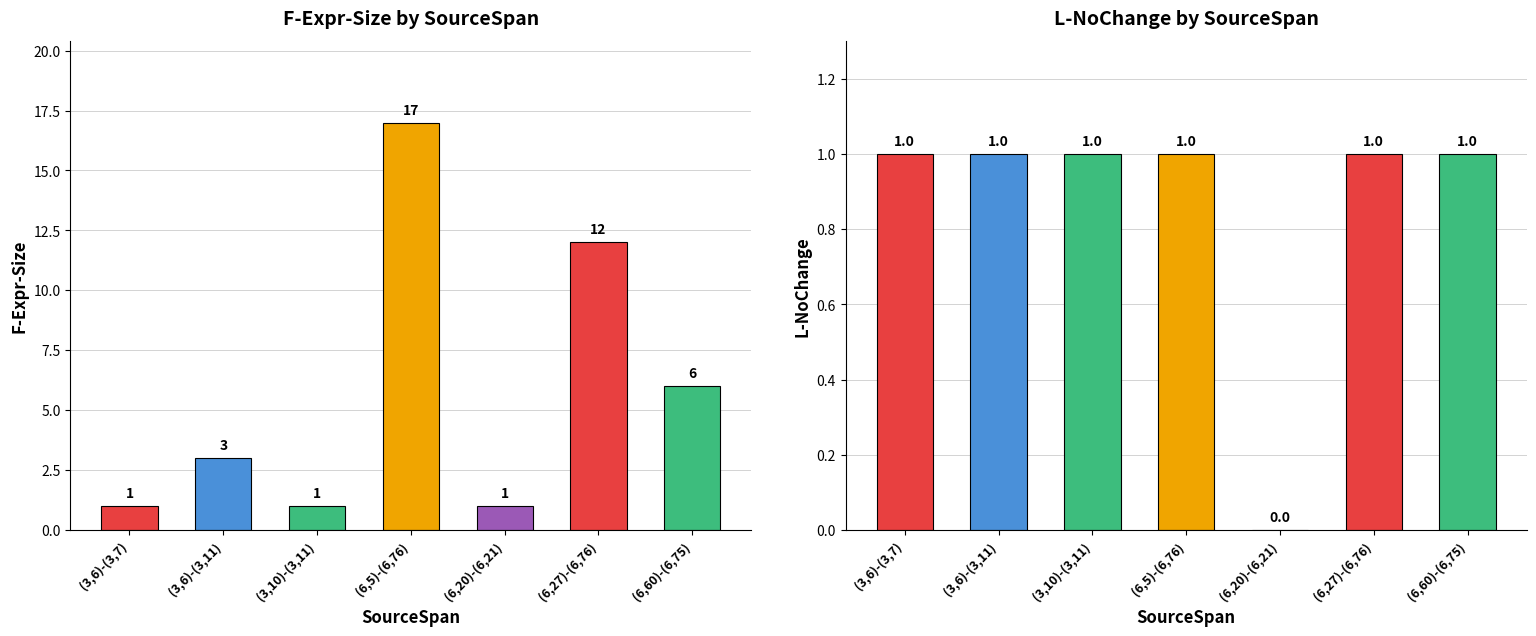

Reading left to right, transcribe all the data shown in this chart.

F-Expr-Size: 1	3	1	17	1	12	6
L-NoChange: 1	1	1	1	0	1	1